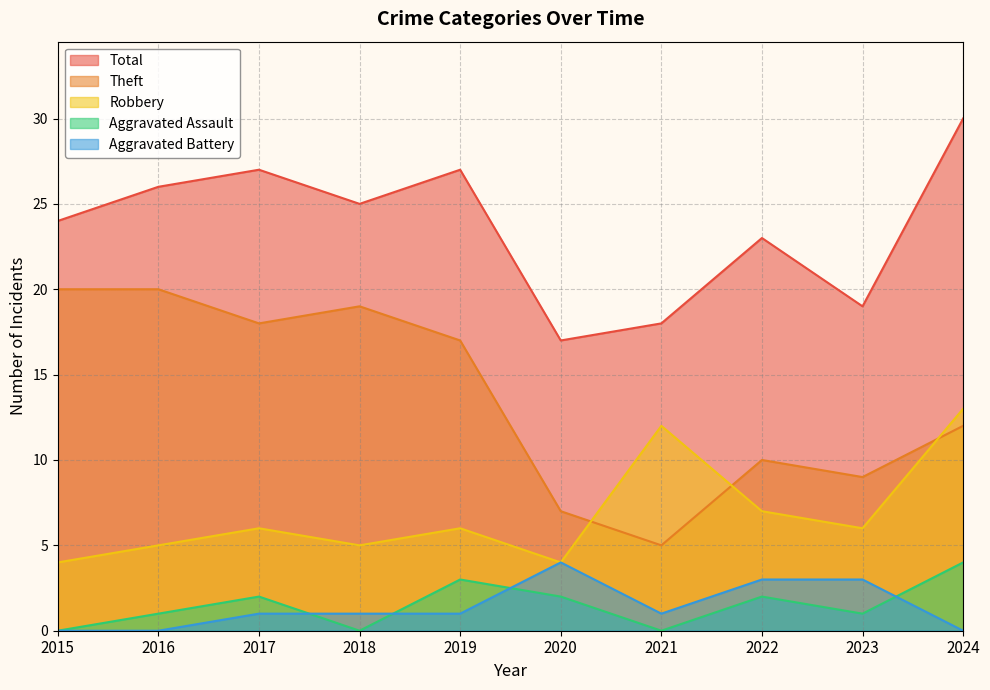

How many values in the Theft series exceed 17?

4